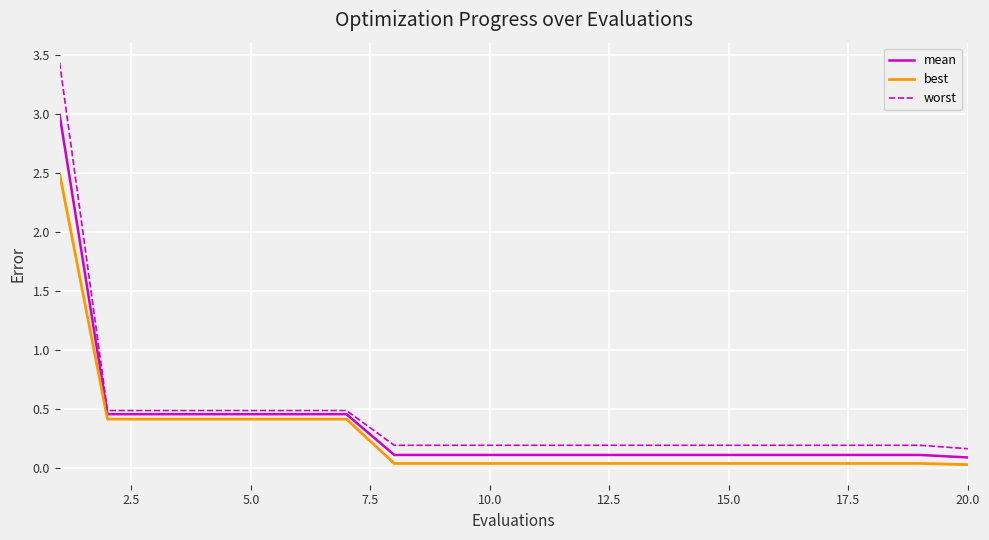

Does the chart display data point markers on the line(s)?

No